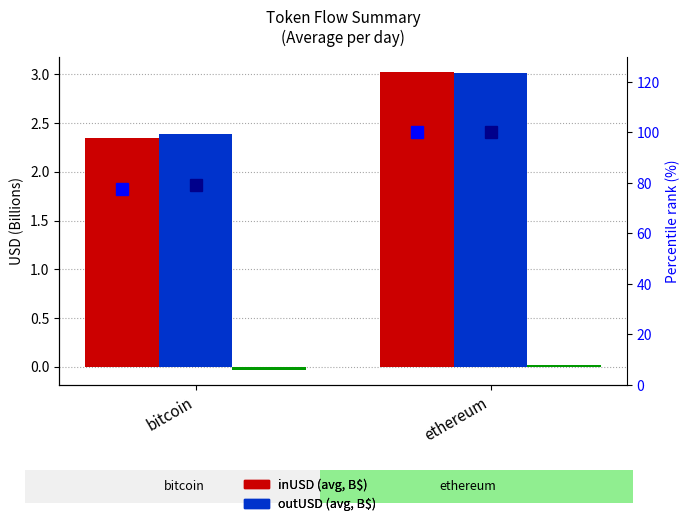

At which category does the chart reach its minimum across all series?

bitcoin